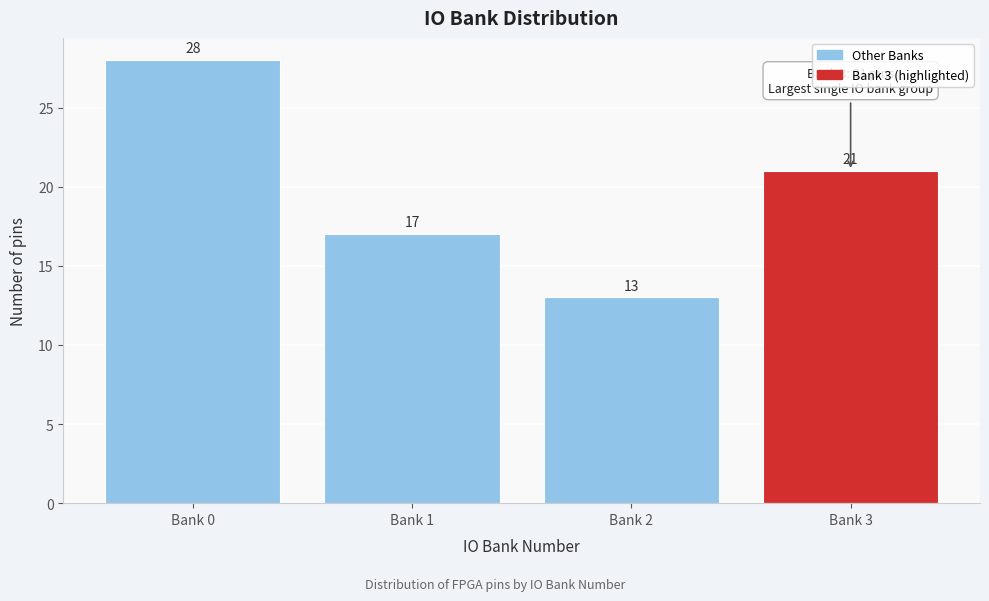

Reading right to left, extract all data points from this chart.

21	13	17	28